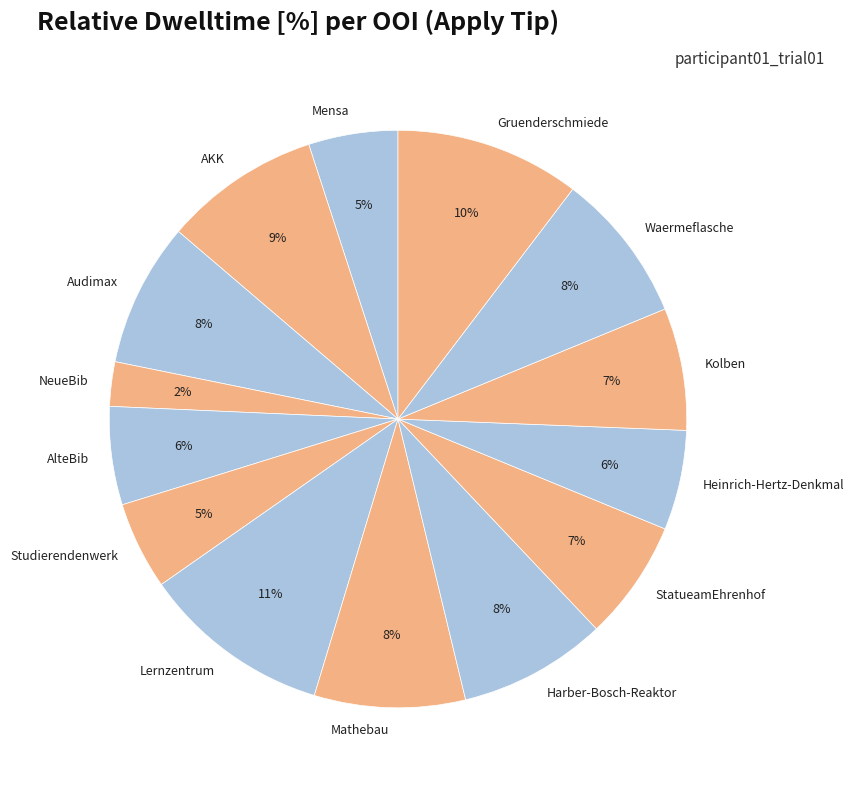

Does AlteBib represent more than half of the total?

No